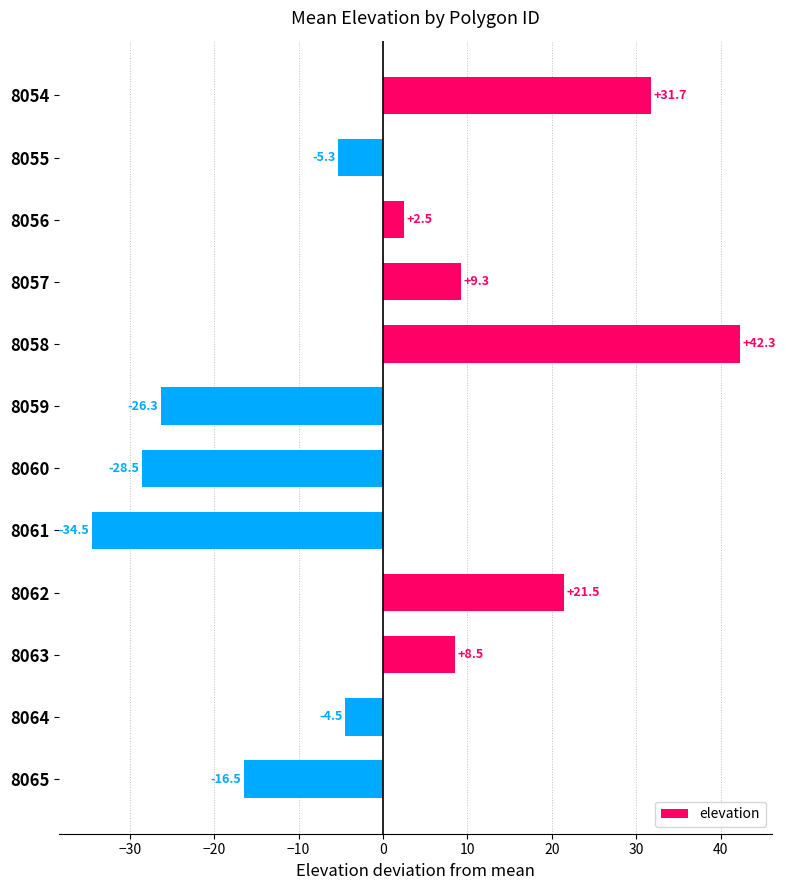

List the labels in order of value, smallest first.

8061, 8060, 8059, 8065, 8055, 8064, 8056, 8063, 8057, 8062, 8054, 8058